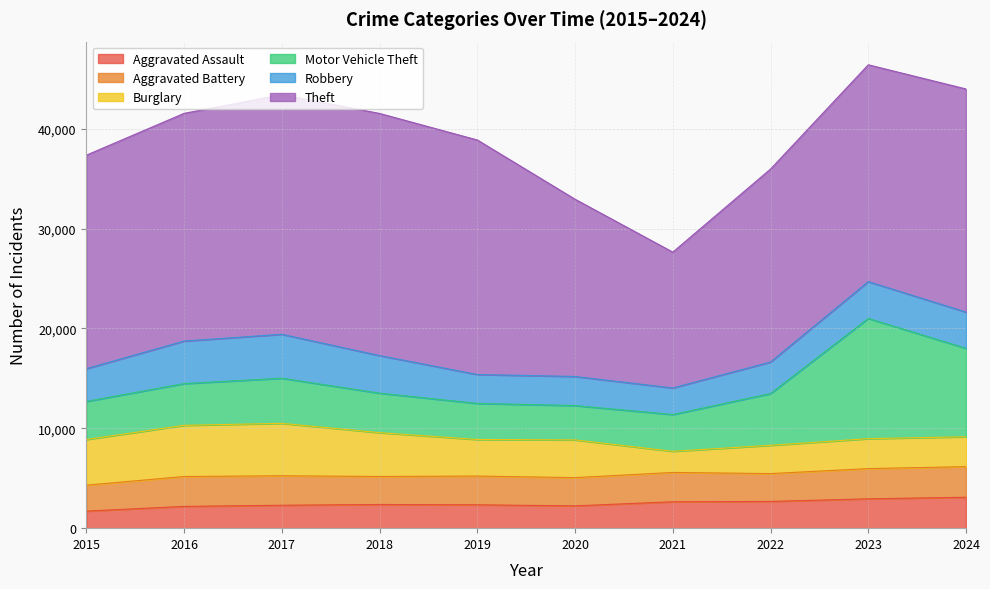

Where is the first local maximum for Robbery?

2017